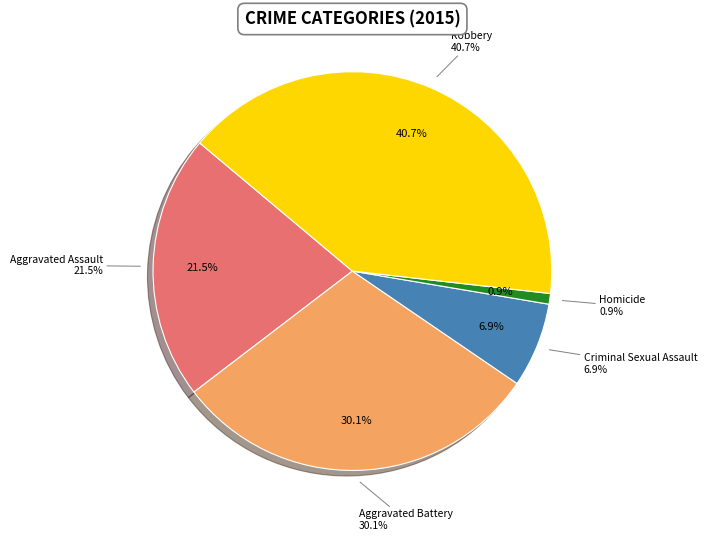

How many segments does this pie chart have?

5